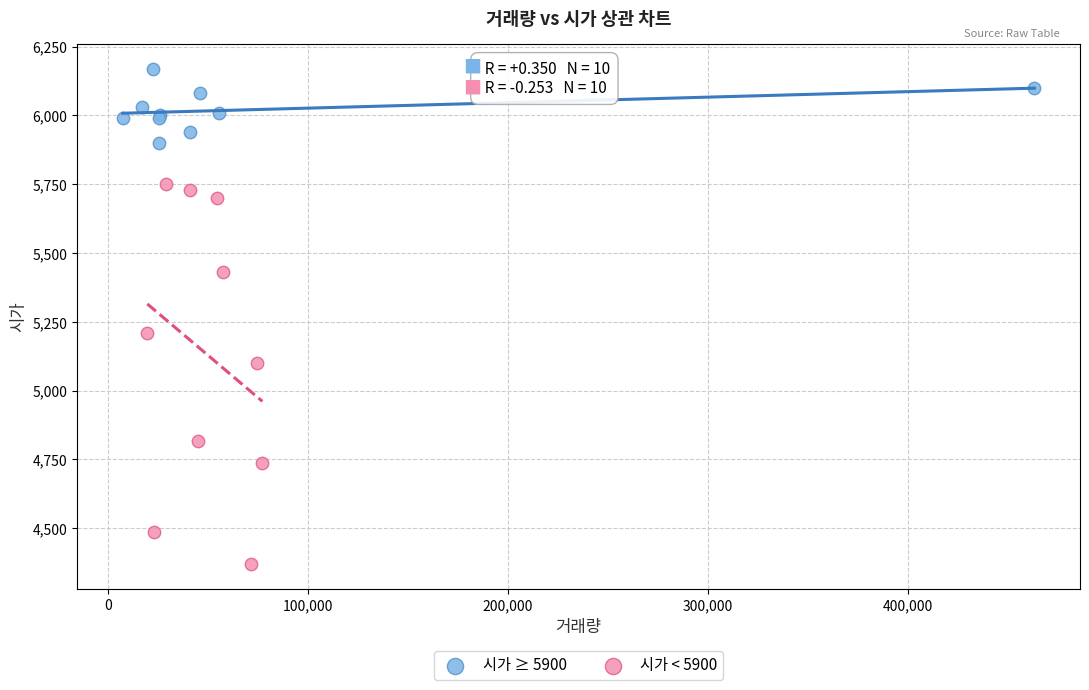

Which series reaches the minimum Y coordinate?

시가 < 5900